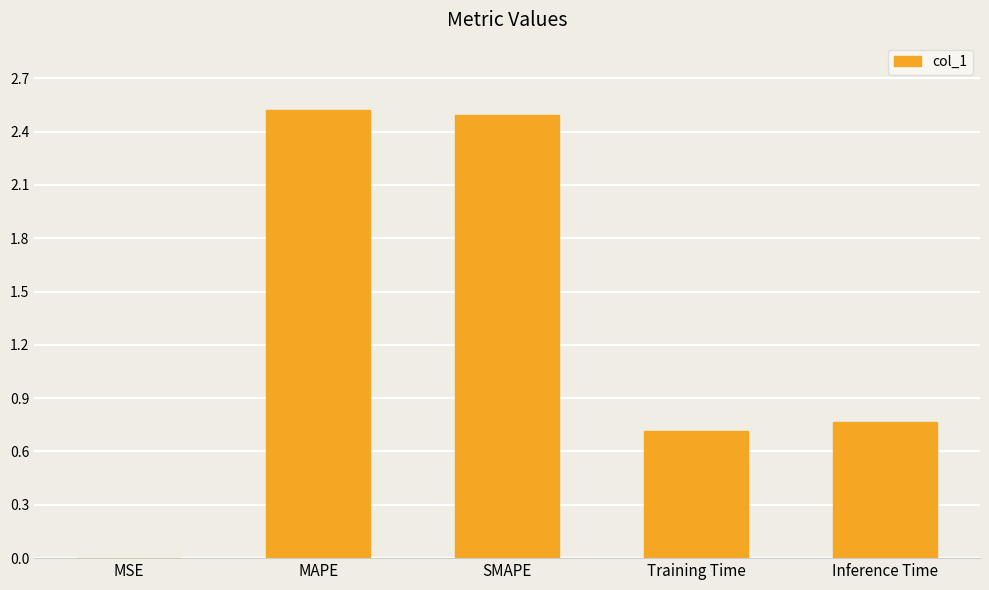

Which has a higher value, Training Time or SMAPE?

SMAPE